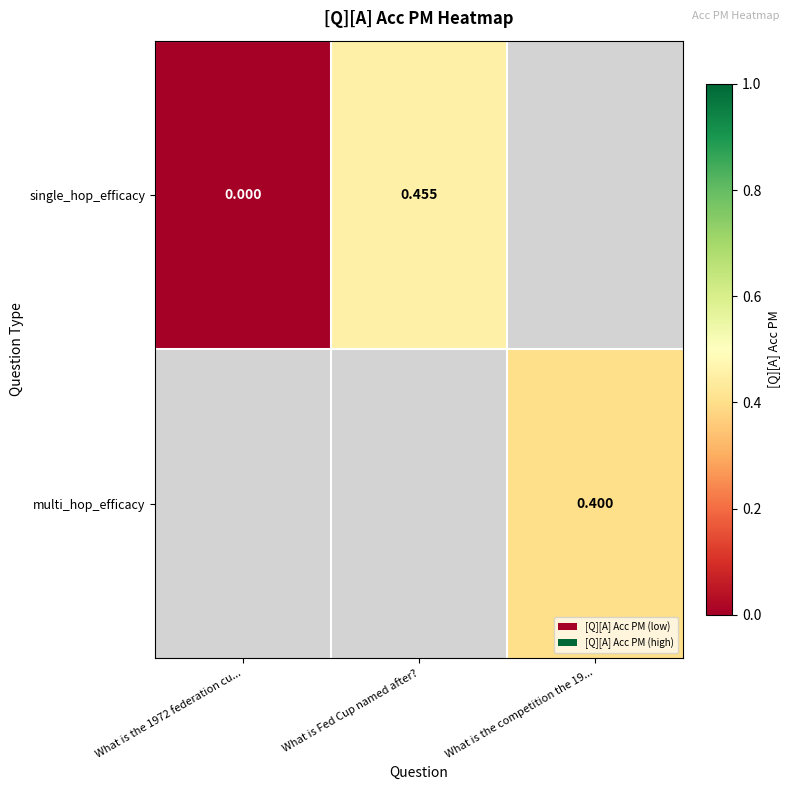

The value of multi_hop_efficacy at What is the competition the 19... is 0.4. True or false?

True